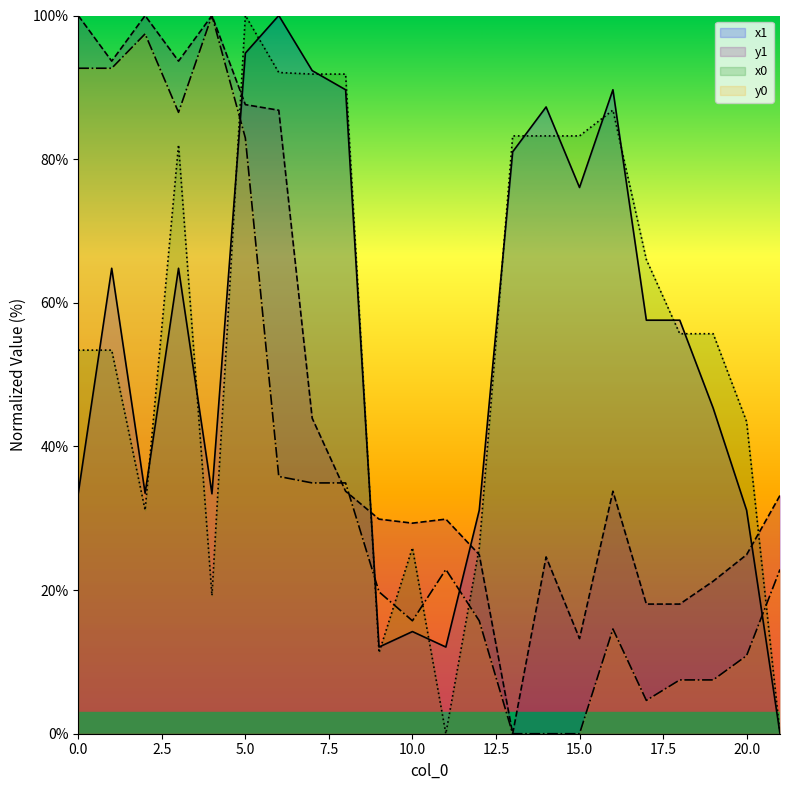

True or false: y1 has a value of 21.2 at 19.

True